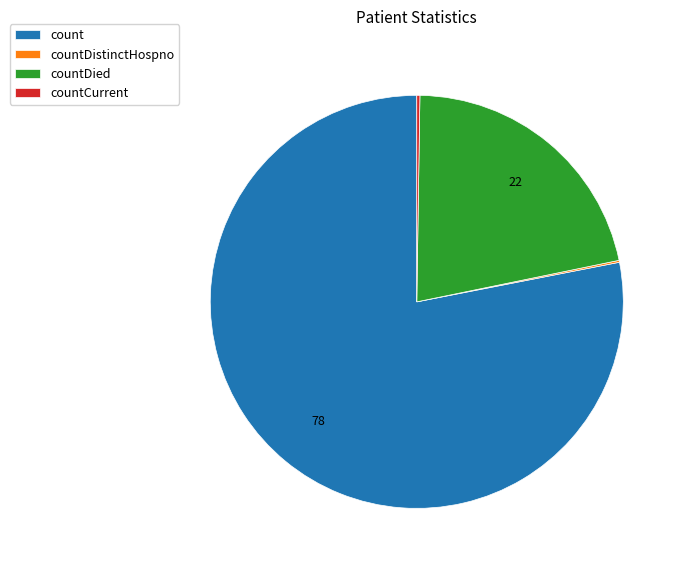

Which slice is the largest?

count